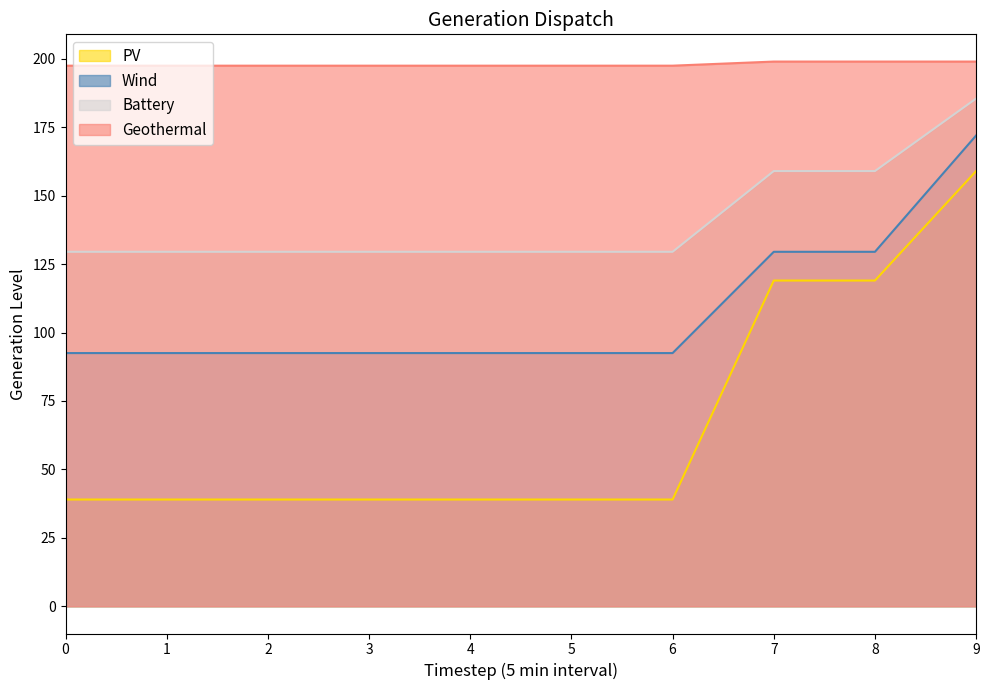

Rank the series by their maximum value, from lowest to highest.

PV, Wind, Battery, Geothermal